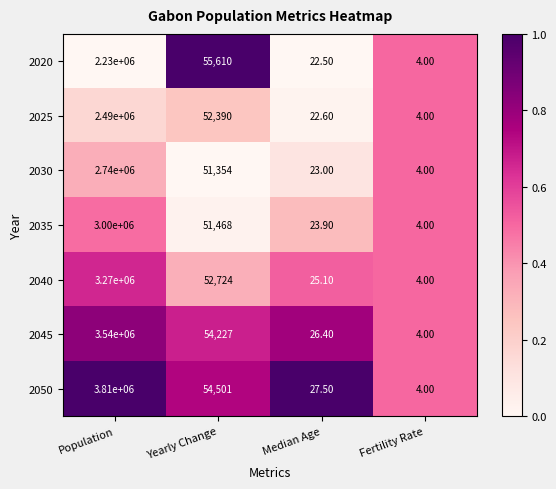

At Population, list the series in order from largest to smallest.

2050, 2045, 2040, 2035, 2030, 2025, 2020